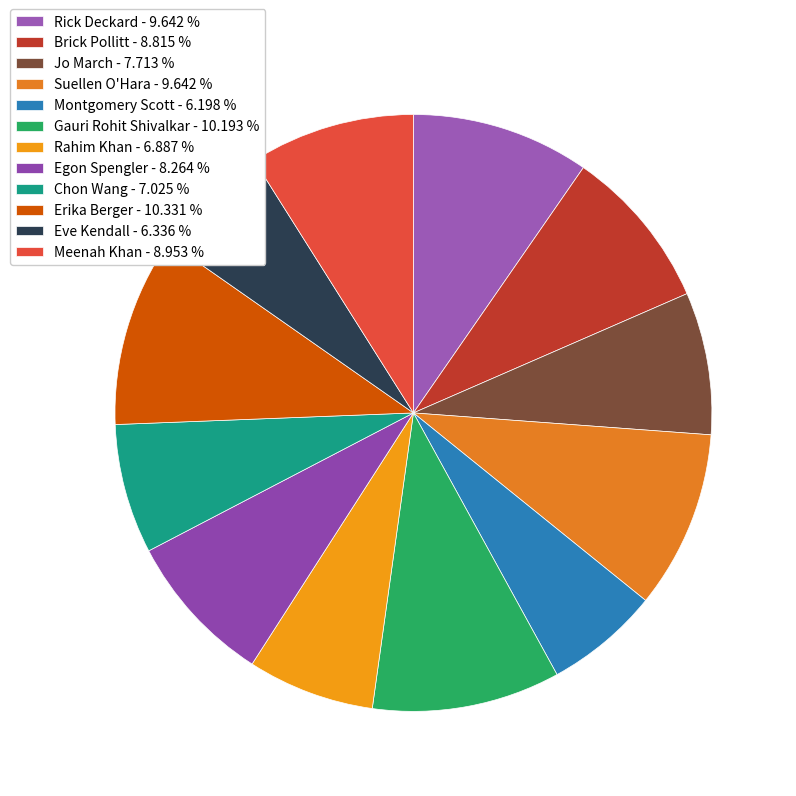

How many segments does this pie chart have?

12